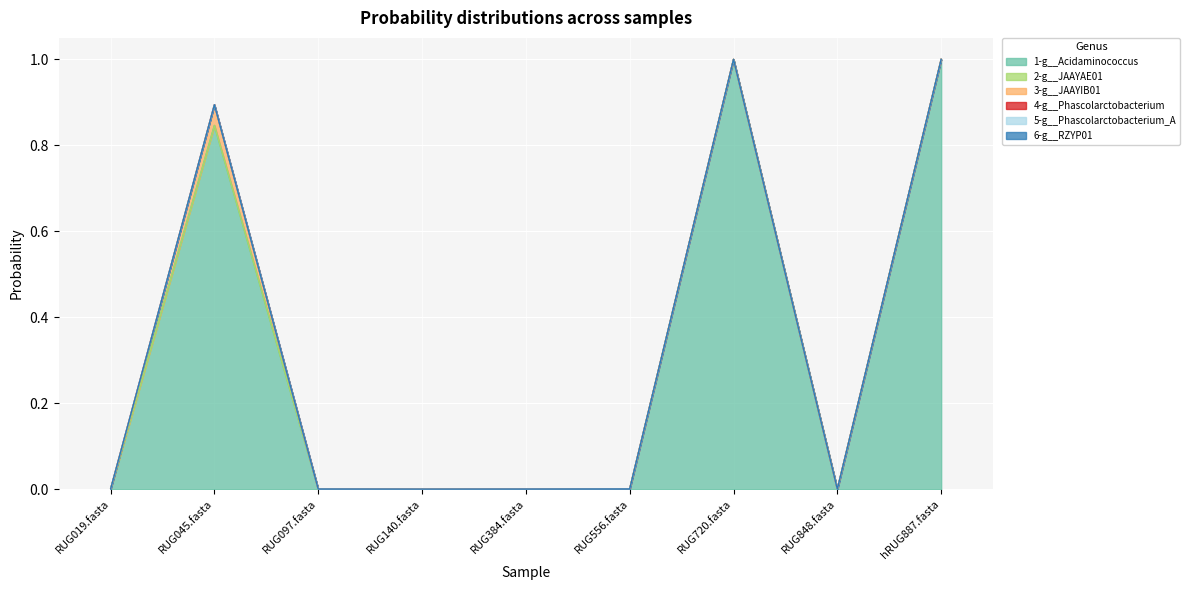

Reading right to left, what are all the values shown in this chart?

1-g__Acidaminococcus: hRUG887.fasta=1.0	RUG848.fasta=0.0	RUG720.fasta=1.0	RUG556.fasta=0.0	RUG384.fasta=0.0	RUG140.fasta=0.0	RUG097.fasta=0.0	RUG045.fasta=0.8	RUG019.fasta=0.0
2-g__JAAYAE01: hRUG887.fasta=0.0	RUG848.fasta=0.0	RUG720.fasta=0.0	RUG556.fasta=0.0	RUG384.fasta=0.0	RUG140.fasta=0.0	RUG097.fasta=0.0	RUG045.fasta=0.0	RUG019.fasta=0.0
3-g__JAAYIB01: hRUG887.fasta=0.0	RUG848.fasta=0.0	RUG720.fasta=0.0	RUG556.fasta=0.0	RUG384.fasta=0.0	RUG140.fasta=0.0	RUG097.fasta=0.0	RUG045.fasta=0.0	RUG019.fasta=0.0
4-g__Phascolarctobacterium: hRUG887.fasta=0.0	RUG848.fasta=0.0	RUG720.fasta=0.0	RUG556.fasta=0.0	RUG384.fasta=0.0	RUG140.fasta=0.0	RUG097.fasta=0.0	RUG045.fasta=0.0	RUG019.fasta=0.0
5-g__Phascolarctobacterium_A: hRUG887.fasta=0.0	RUG848.fasta=0.0	RUG720.fasta=0.0	RUG556.fasta=0.0	RUG384.fasta=0.0	RUG140.fasta=0.0	RUG097.fasta=0.0	RUG045.fasta=0.0	RUG019.fasta=0.0
6-g__RZYP01: hRUG887.fasta=0.0	RUG848.fasta=0.0	RUG720.fasta=0.0	RUG556.fasta=0.0	RUG384.fasta=0.0	RUG140.fasta=0.0	RUG097.fasta=0.0	RUG045.fasta=0.0	RUG019.fasta=0.0